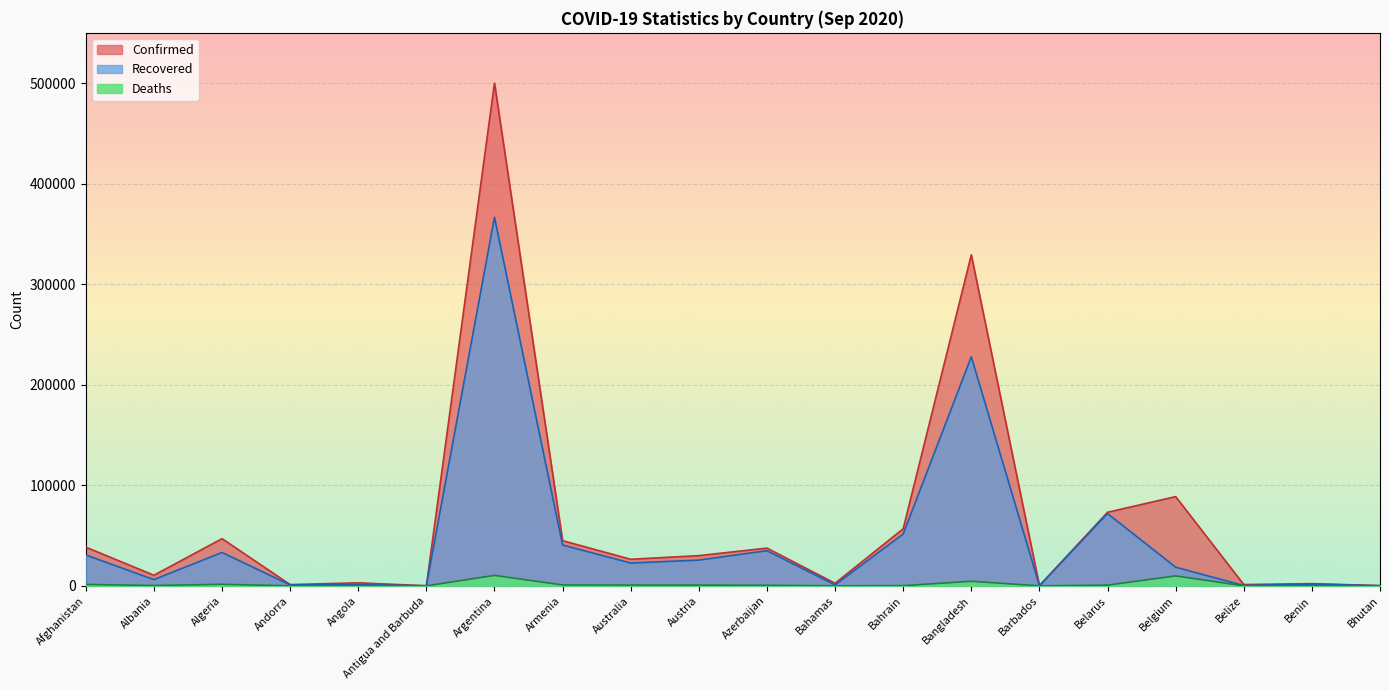

What is the total value across all series at Antigua and Barbuda?

189